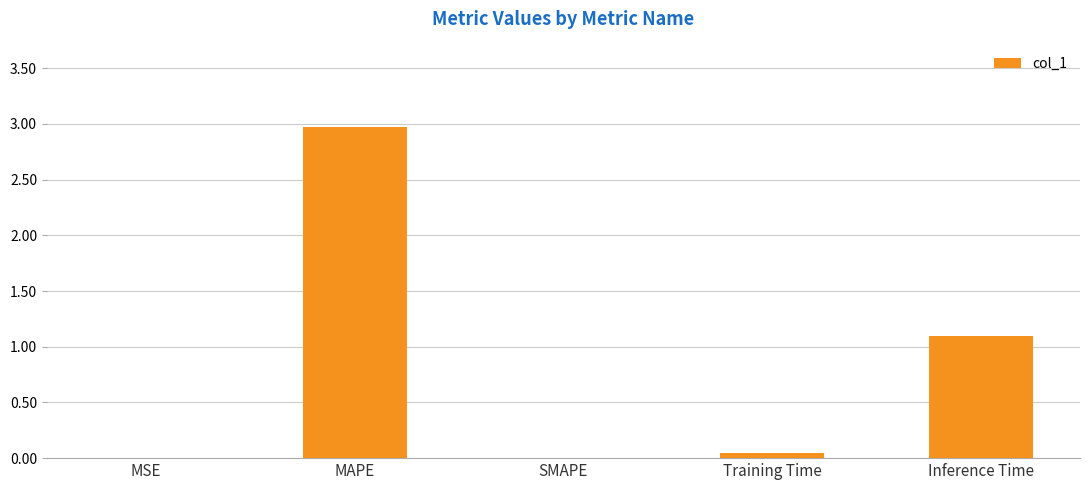

Which category has the highest value across all series?

MAPE